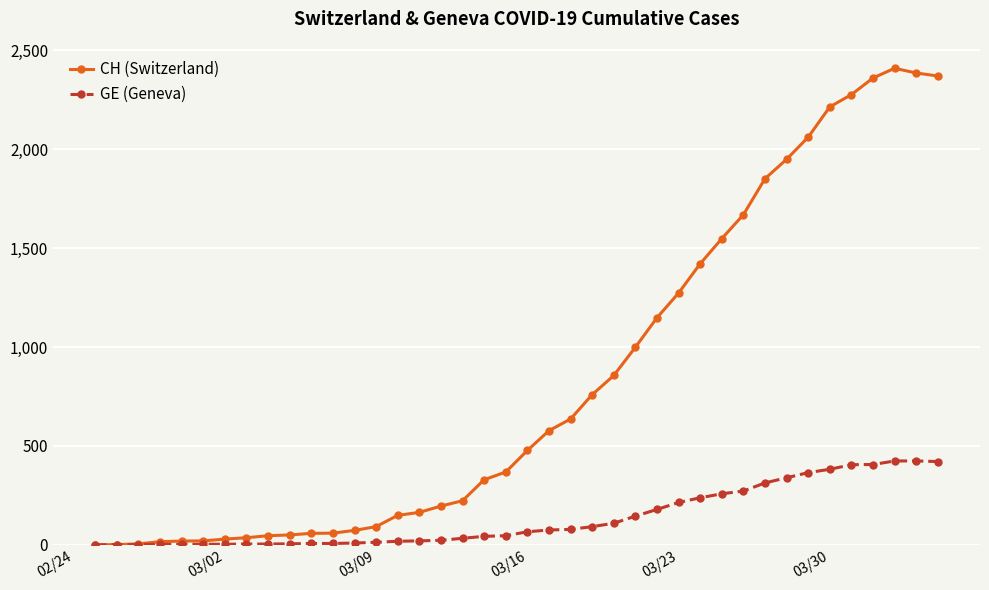

What is the highest value of the CH (Switzerland) series?

2409